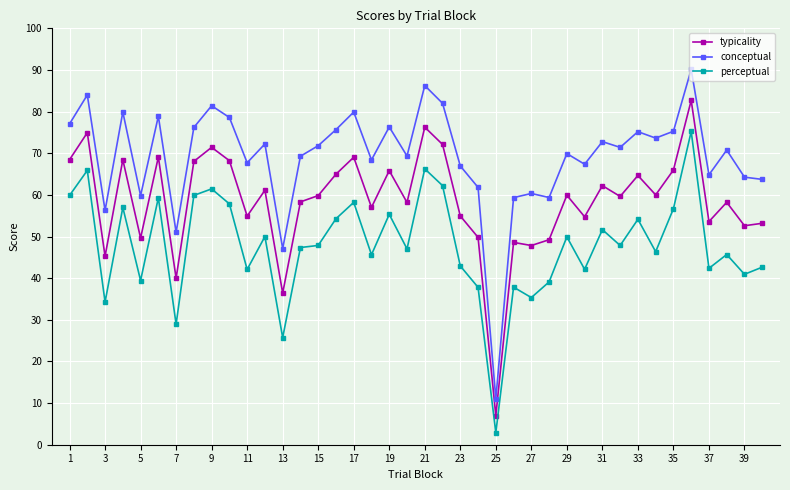

Which series has the widest spread of values?

conceptual